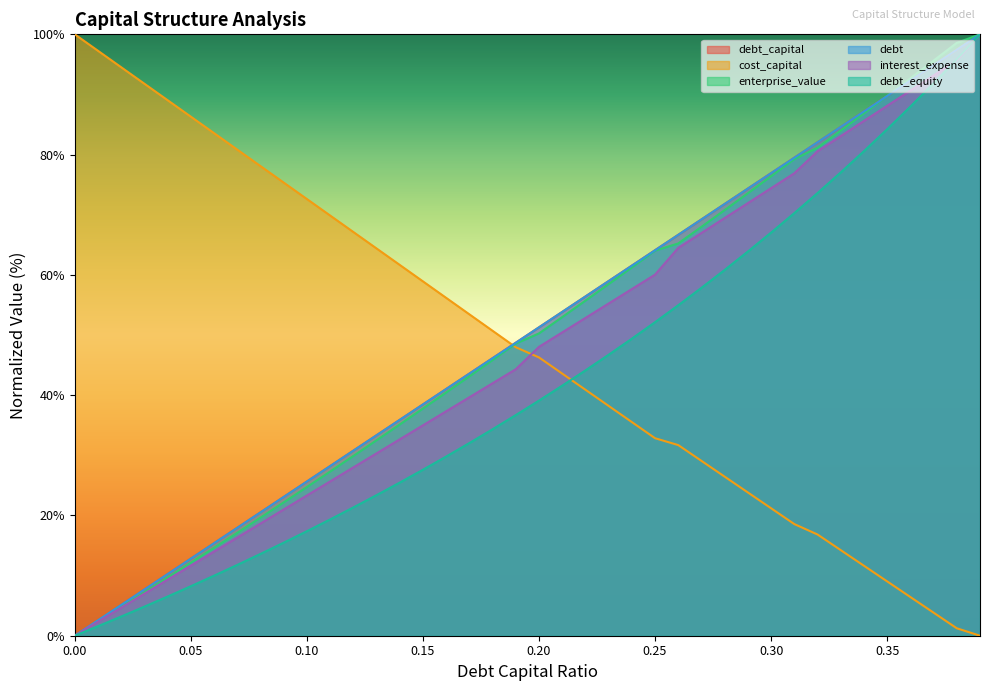

How many values in debt are above zero?

39